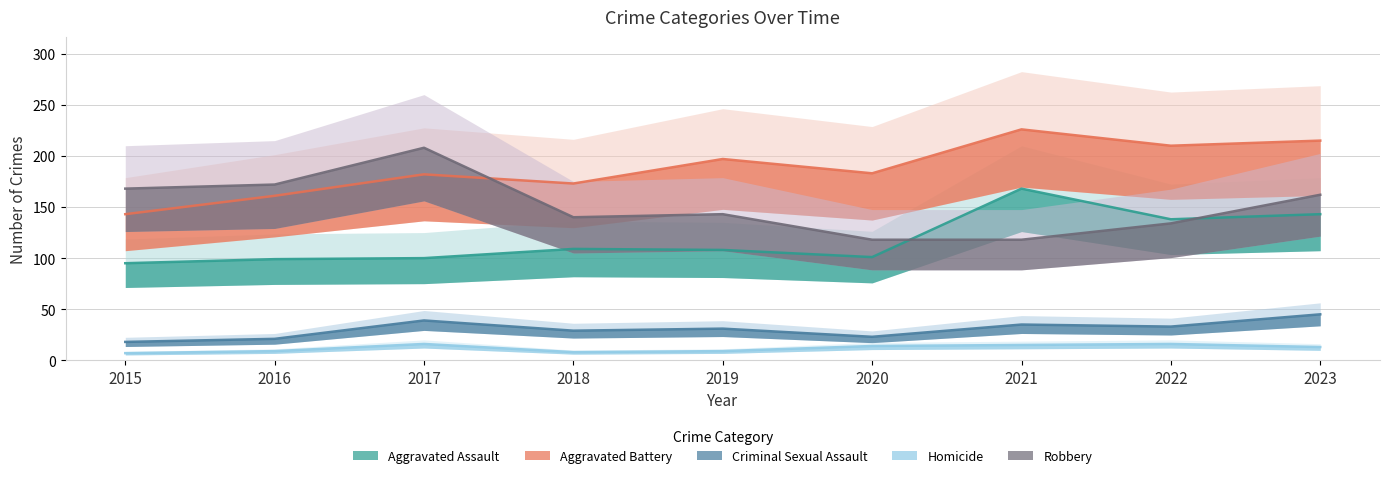

Reading left to right, list all the values displayed in this chart.

Aggravated Assault: 95	99	100	109	108	101	168	138	143
Aggravated Battery: 143	161	182	173	197	183	226	210	215
Criminal Sexual Assault: 18	21	39	29	31	23	35	33	45
Homicide: 7	9	16	8	9	14	15	16	13
Robbery: 168	172	208	140	143	118	118	134	162